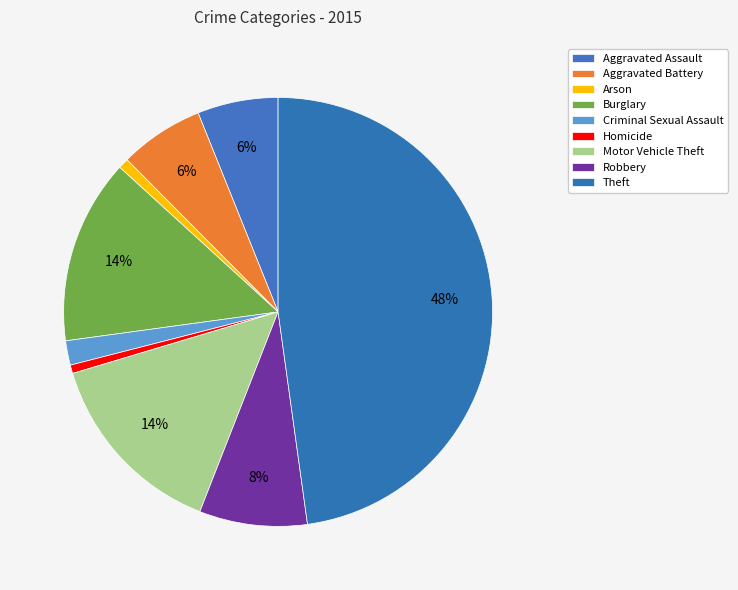

To the nearest percent, what is the combined percentage of Burglary and Homicide?

15%